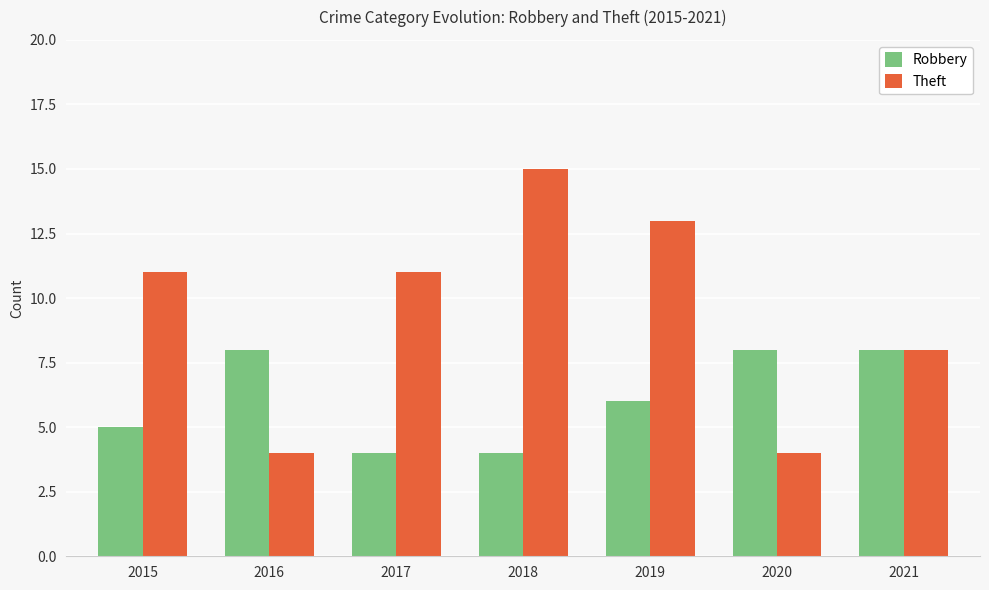

What is the sum of all Robbery values?

43